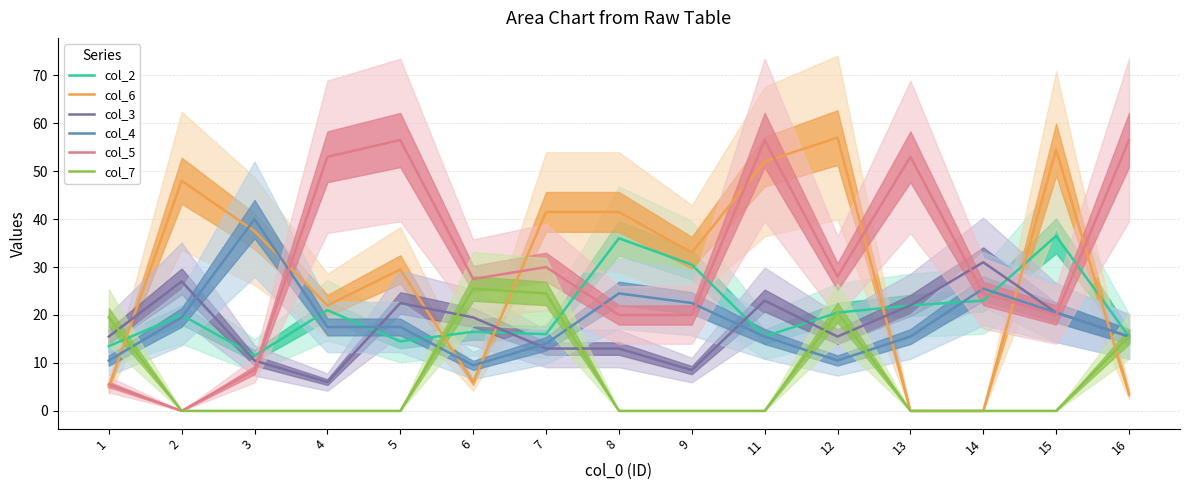

True or false: col_2 has more than 0 points higher than both neighbors.

True